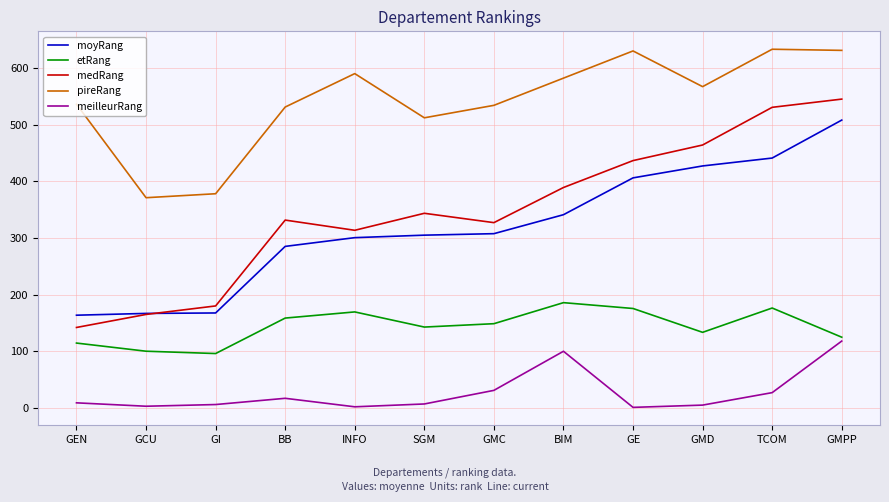

What is the difference between the maximum and minimum values in the moyRang series?

344.3